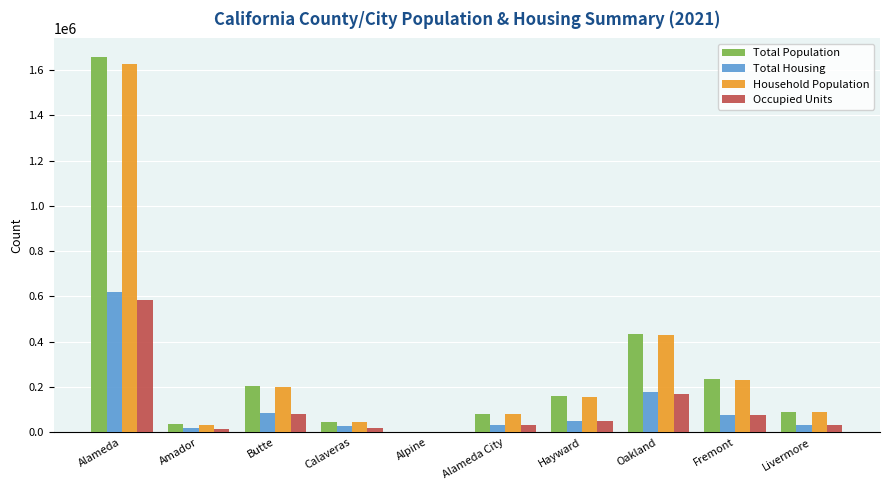

Where is Total Population nearest to the value 828863?

Oakland